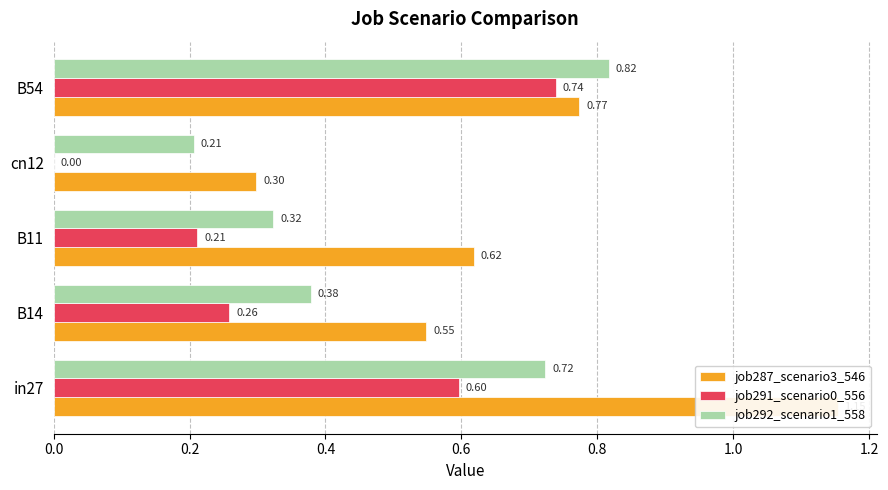

At B11, list the series in order from largest to smallest.

job287_scenario3_546, job292_scenario1_558, job291_scenario0_556